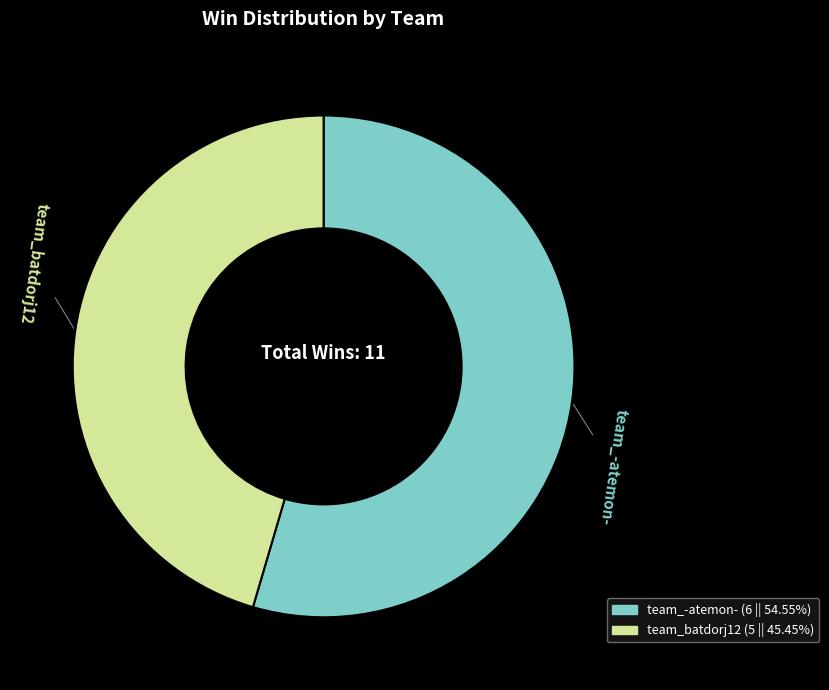

Is it true that team_-atemon- is 55% of the pie?

True